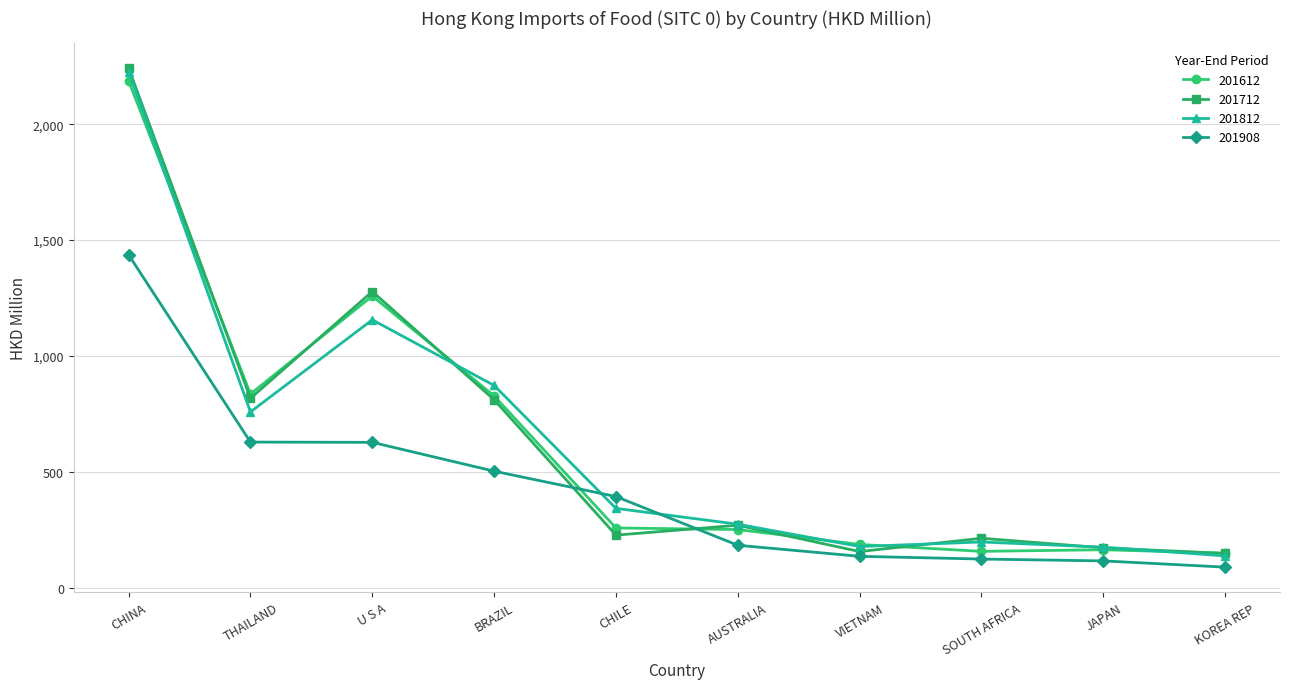

In 201712, how many points are higher than both neighbors (excluding endpoints)?

3